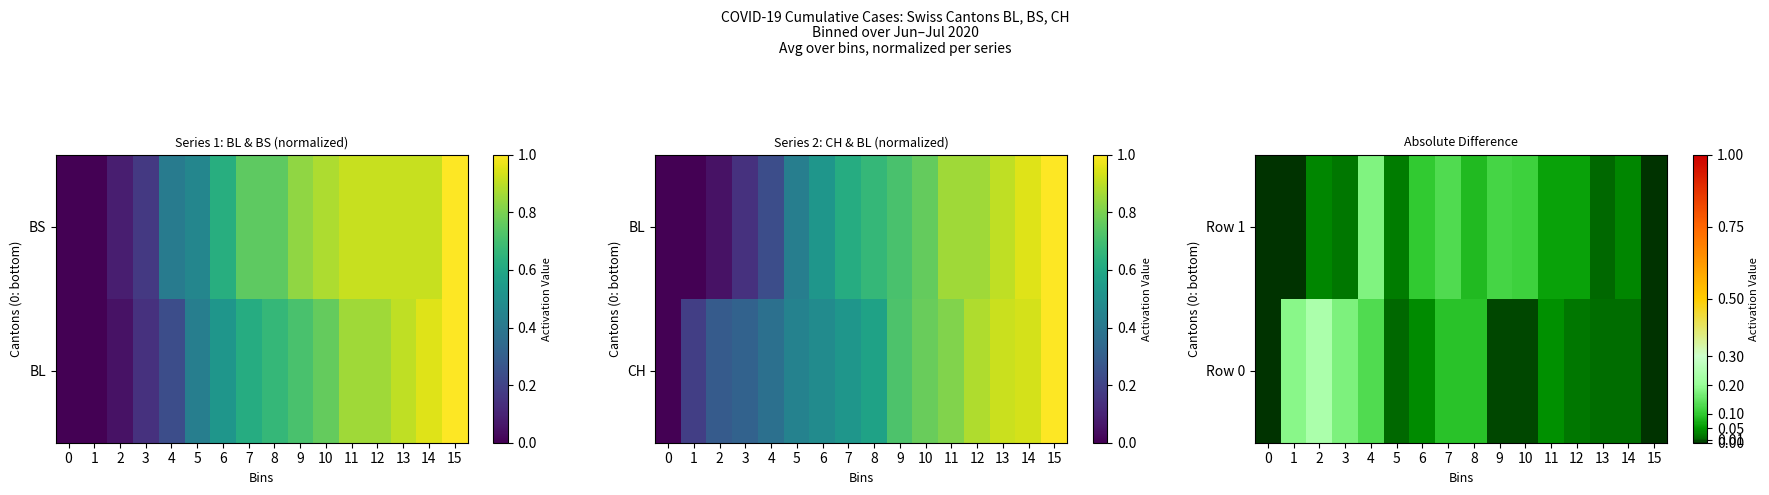

Which series has the largest range (max minus min)?

Row 0